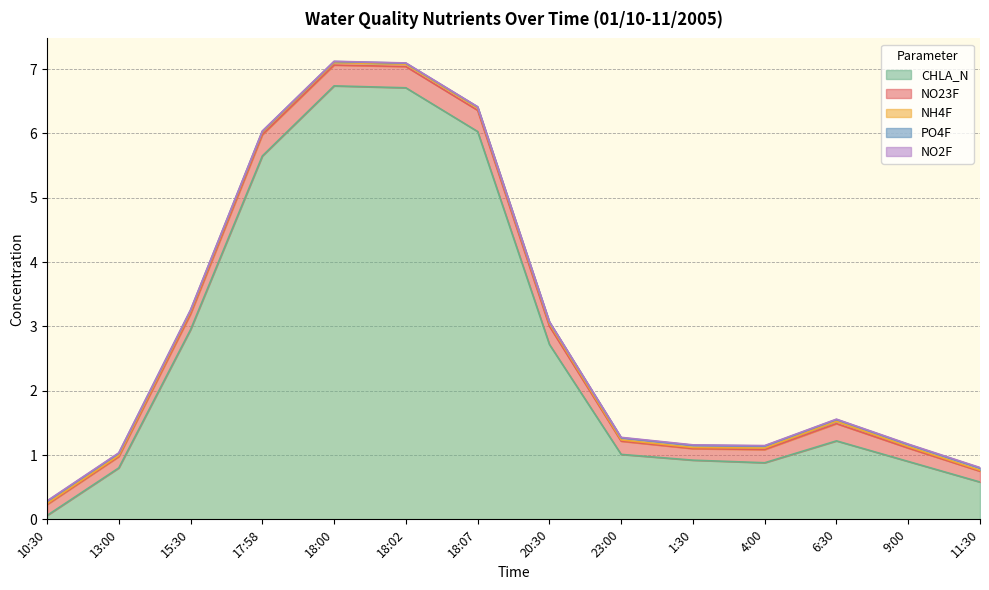

True or false: CHLA_N has more than 0 points higher than both neighbors.

True